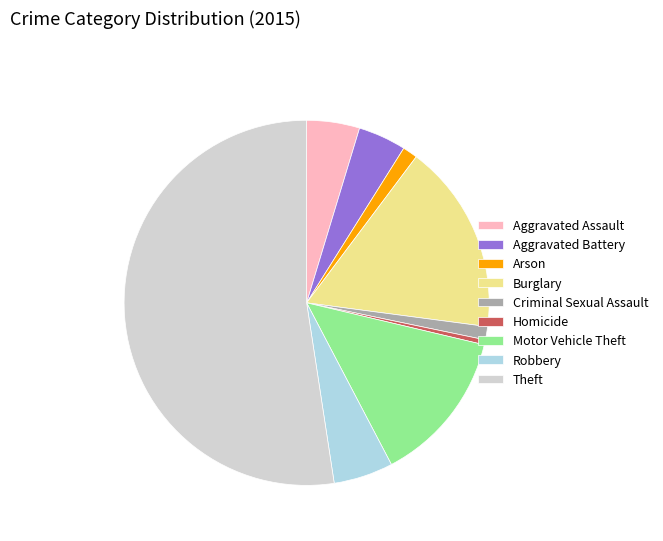

Is the sum of Aggravated Assault and Criminal Sexual Assault greater than half?

No